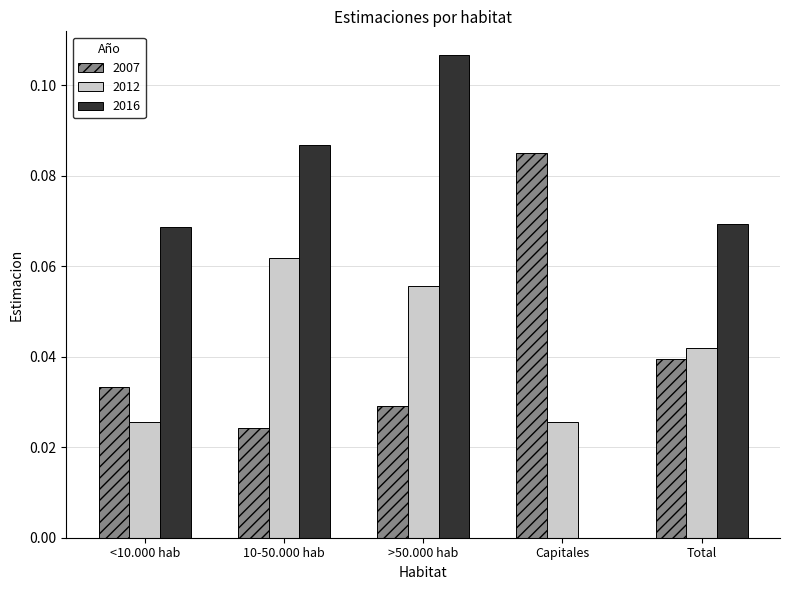

At which category is the sum across all series the highest?

>50.000 hab